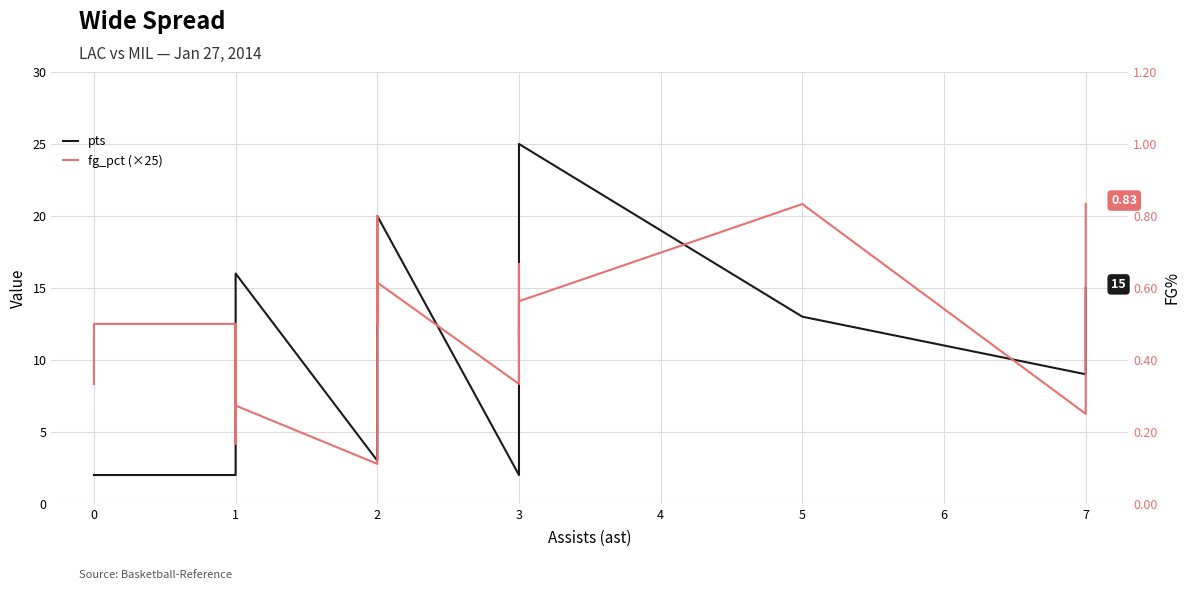

Reading right to left, transcribe all the data shown in this chart.

pts: 15.0	9.0	13.0	25.0	14.0	11.0	8.0	6.0	2.0	20.0	14.0	11.0	8.0	4.0	3.0	16.0	11.0	11.0	4.0	2.0	2.0	2.0
fg_pct (×25): 20.8	6.2	20.8	14.1	11.7	16.7	10.7	12.5	8.3	15.4	12.5	12.5	20.0	10.0	2.8	6.8	12.5	12.5	4.2	12.5	12.5	8.3